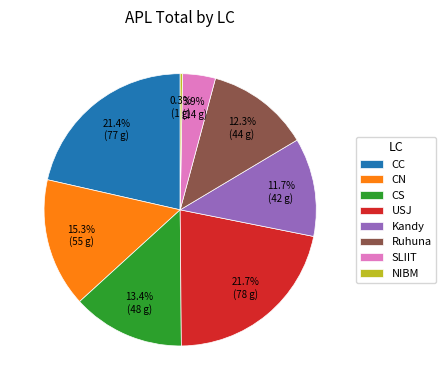

True or false: CN accounts for 15% of the total.

True